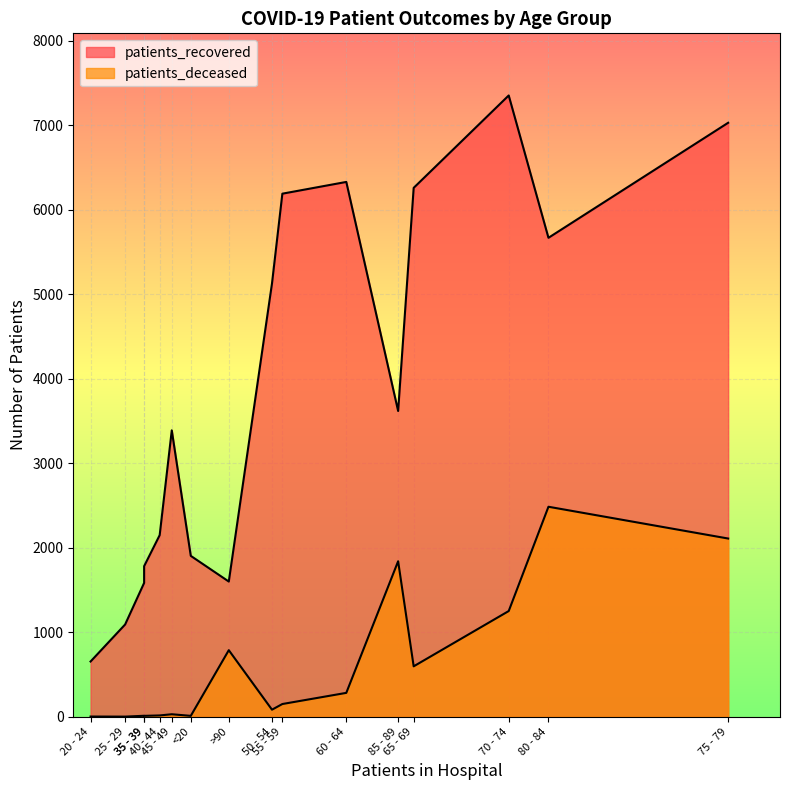

True or false: patients_recovered and patients_deceased cross at least once.

False